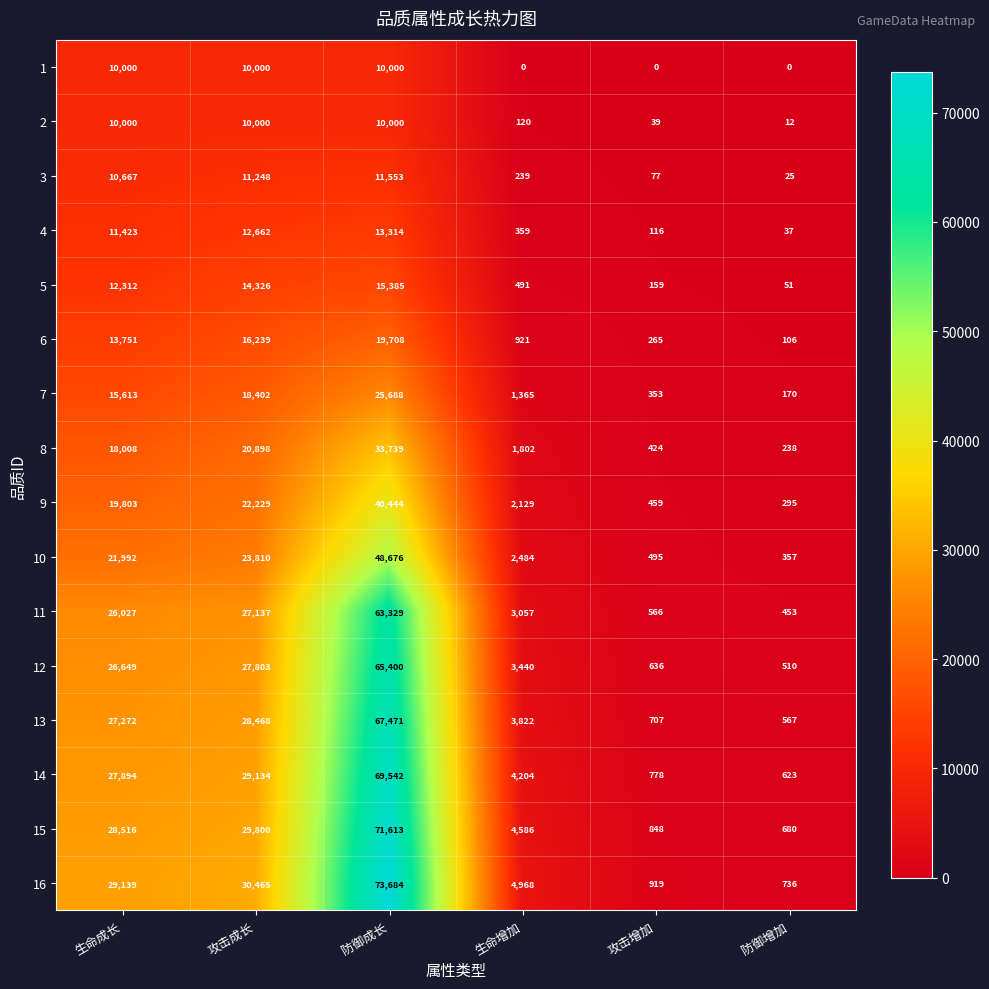

What is the spread (max minus min) of values at 攻击成长?

20465